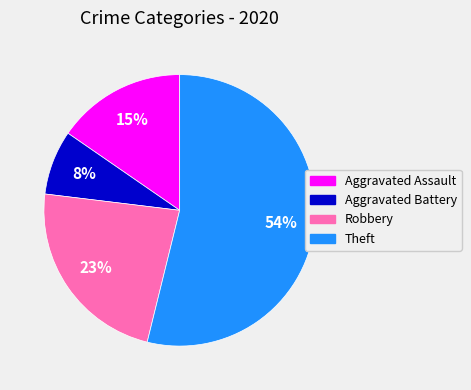

Combined, do Robbery and Aggravated Assault account for over 50%?

No